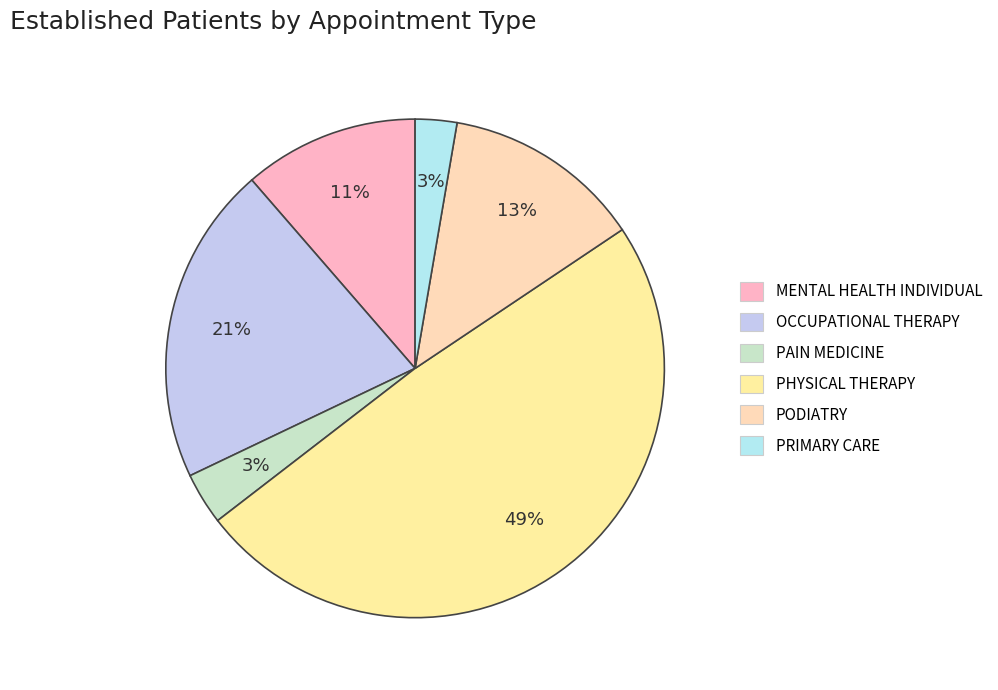

How many segments does this pie chart have?

6